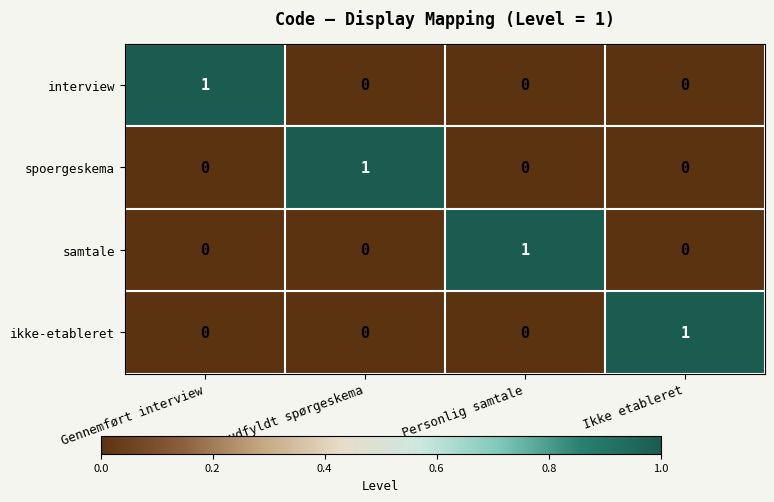

Count the spoergeskema values in the range 0 to 1.

4